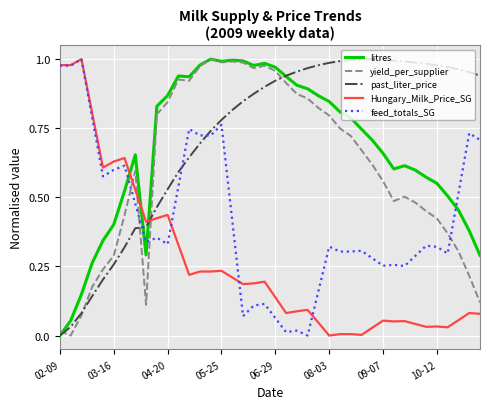

Which series has the largest total across all categories?

past_liter_price